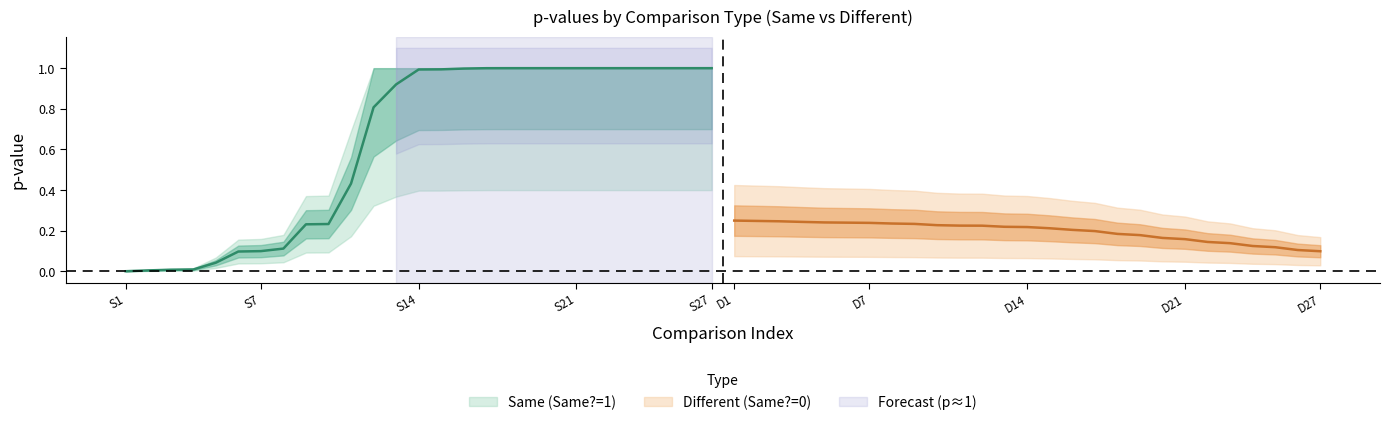

At which category does the chart reach its minimum across all series?

S1